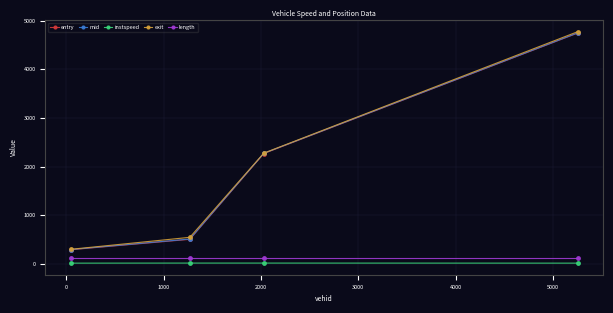

True or false: length and mid intersect in this chart.

False